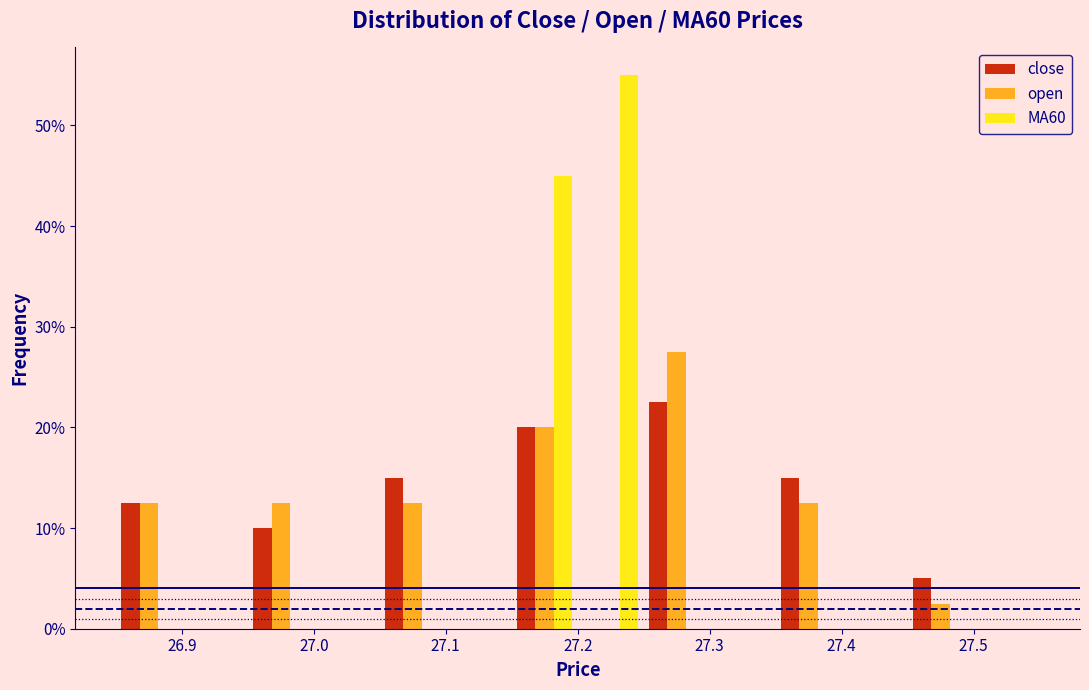

In the MA60 series, which range on the x-axis has the tallest bar?

27.20 to 27.25